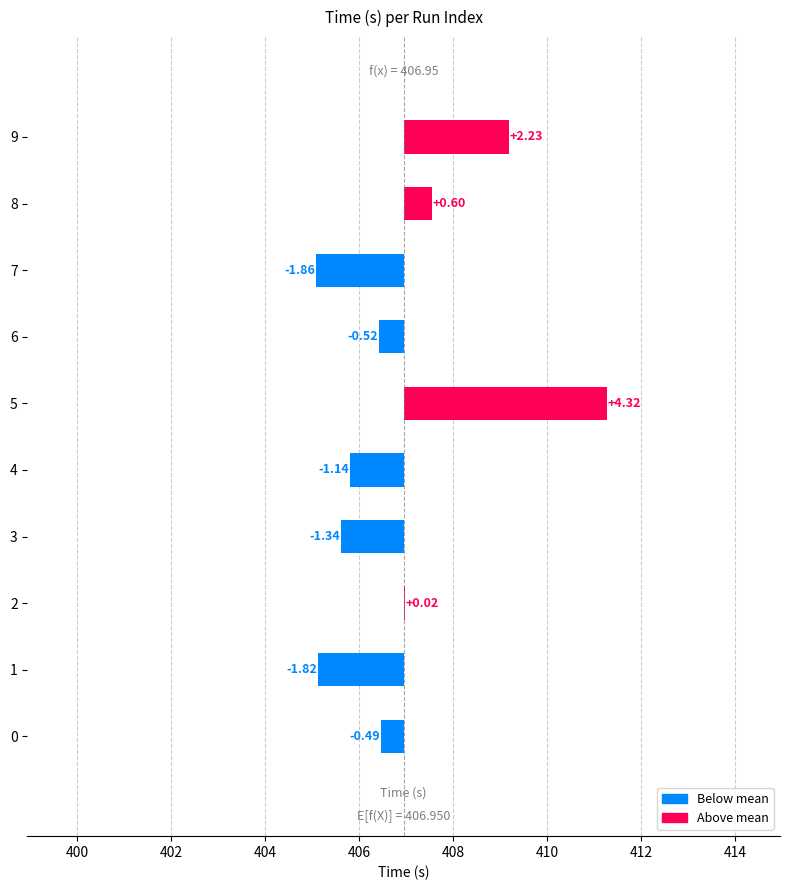

How many values are below 0?

6